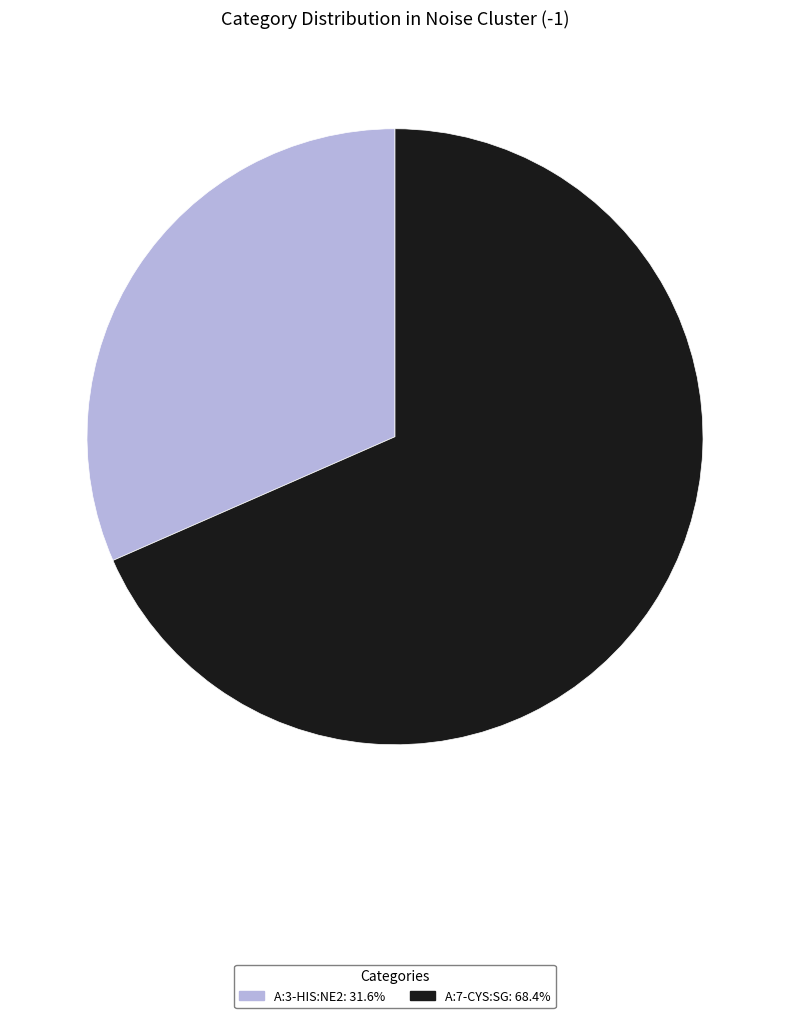

What is the ratio of the value at A:7-CYS:SG: 68.4% to the value at A:3-HIS:NE2: 31.6%?

2.2